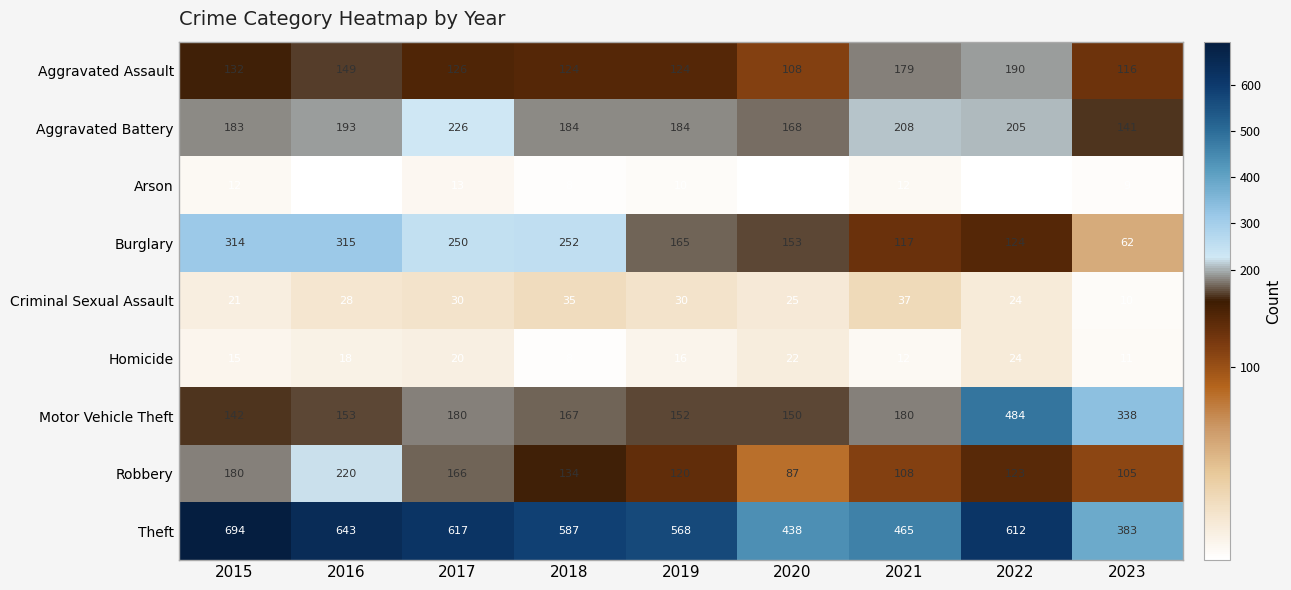

What is the spread (max minus min) of values at 2015?

682